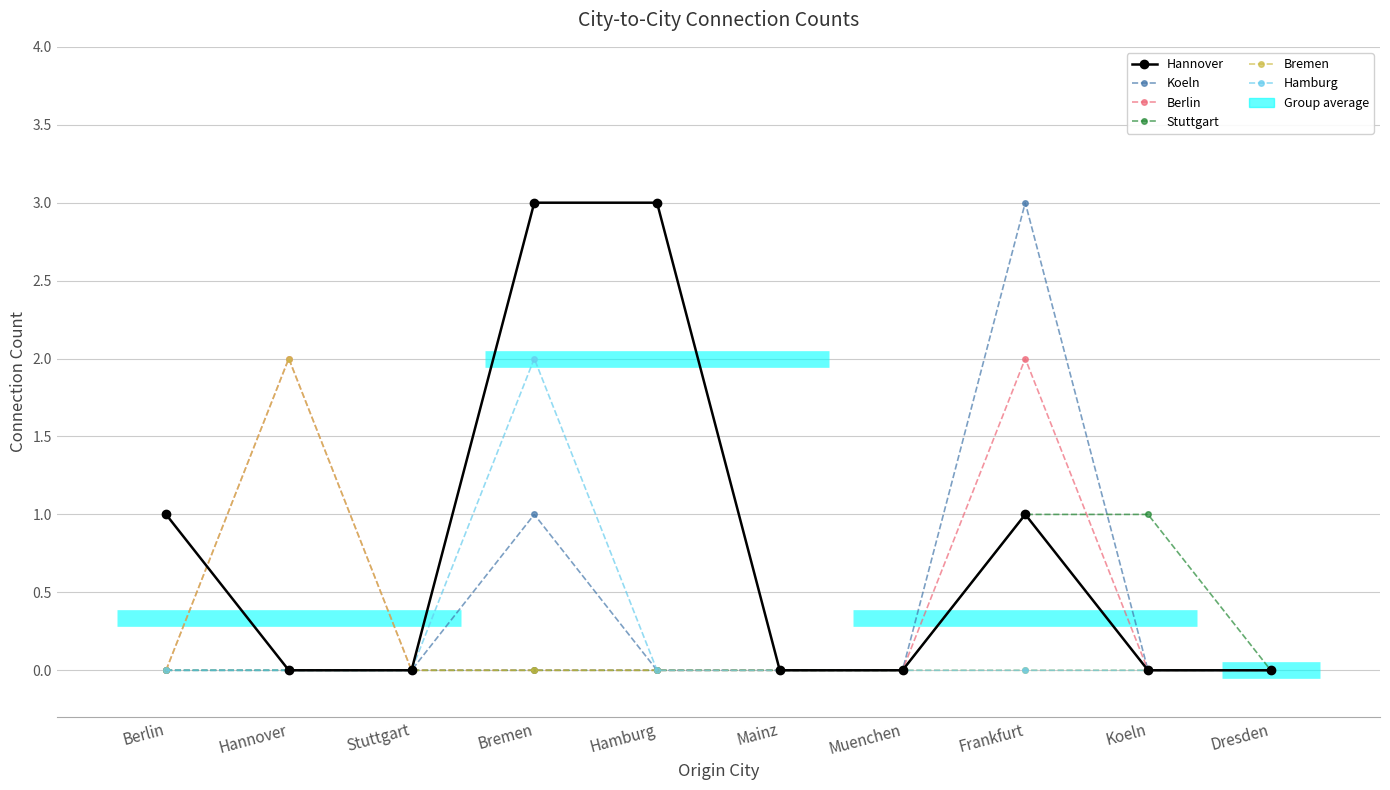

At which category does Hamburg reach its first local peak?

Bremen